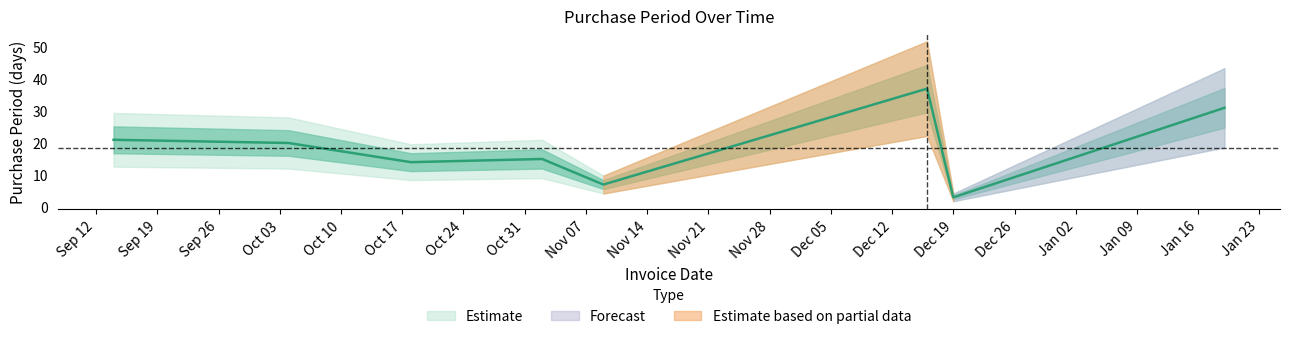

How many interior local peaks (higher than both neighbors) does the data have?

2